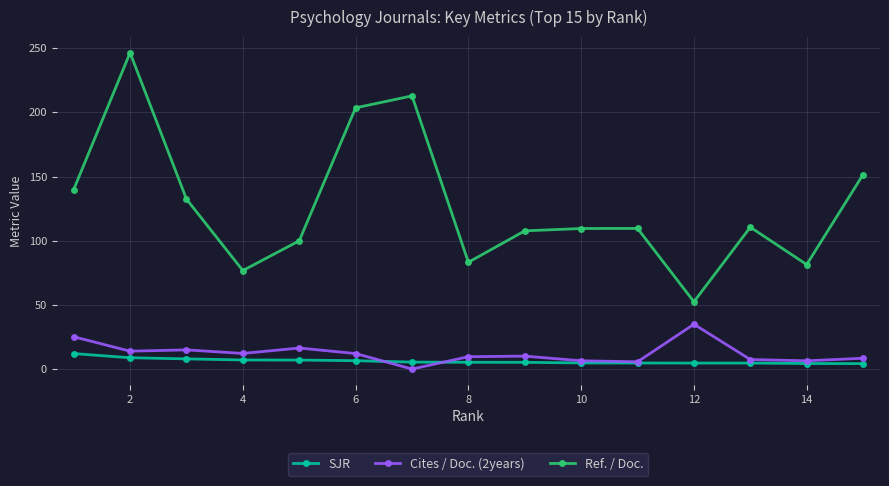

How many data points does each series have?

15